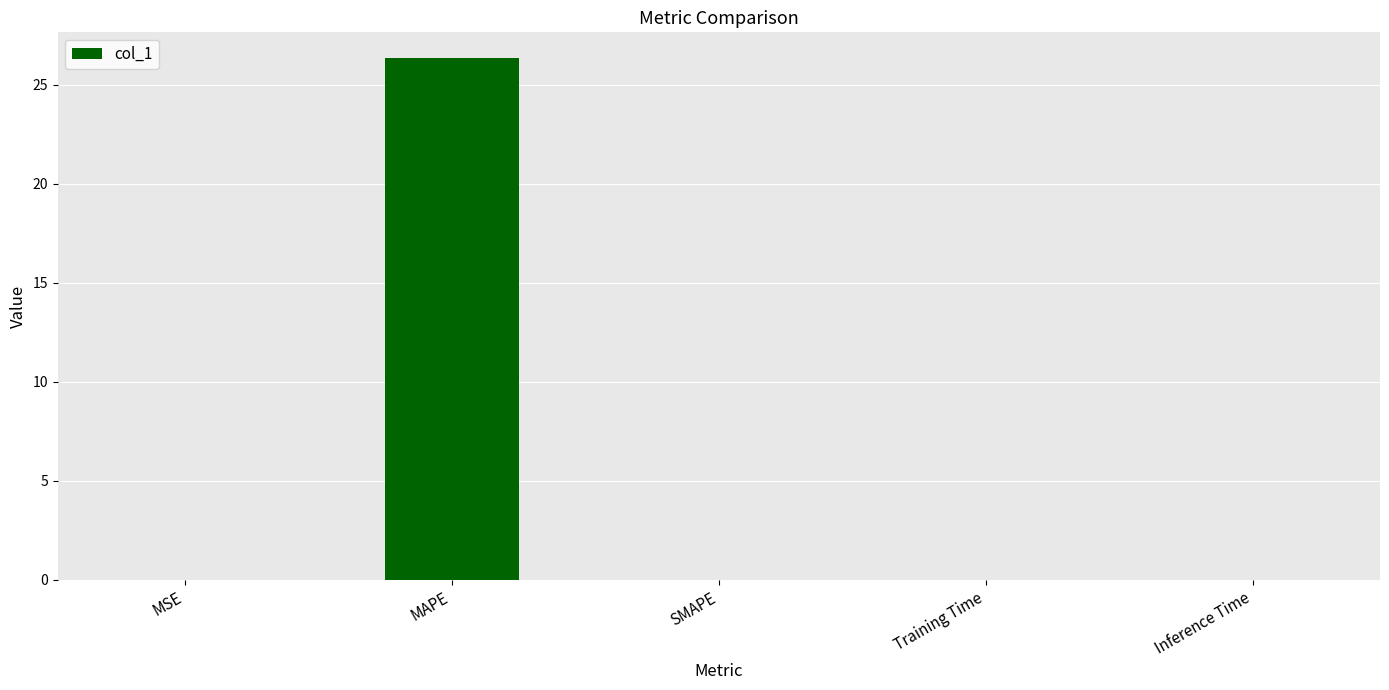

Which category has the highest value across all series?

MAPE